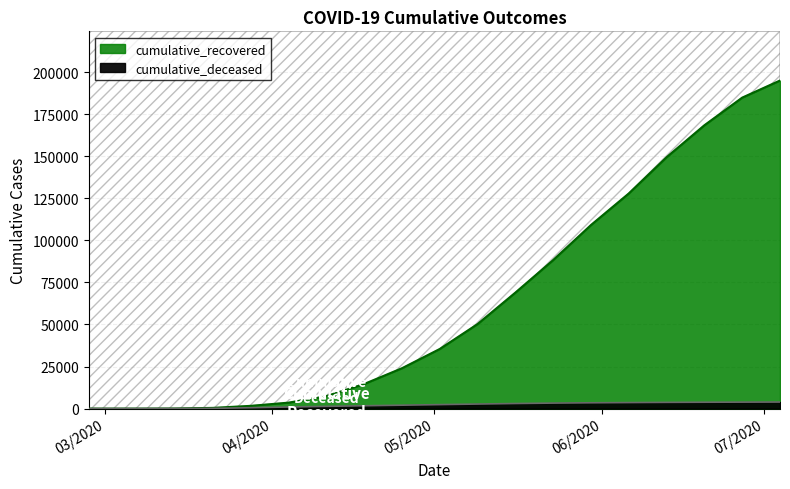

Reading left to right, what are all the values shown in this chart?

cumulative_recovered: 3	10	63	424	1634	3539	7432	14620	23988	35435	50245	68941	88274	109099	127847	149388	168376	184791	194944
cumulative_deceased: 0	1	20	141	519	952	1331	1696	2028	2371	2709	3024	3270	3455	3584	3700	3786	3842	3898